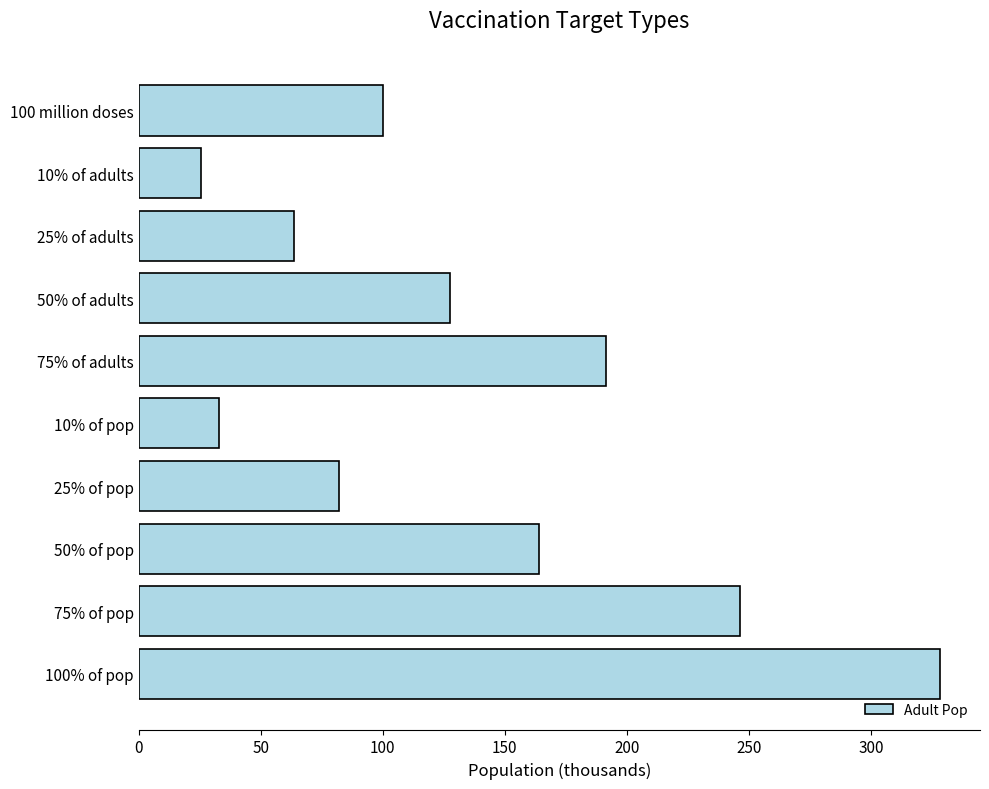

Which category has the lowest value across all series?

10% of adults